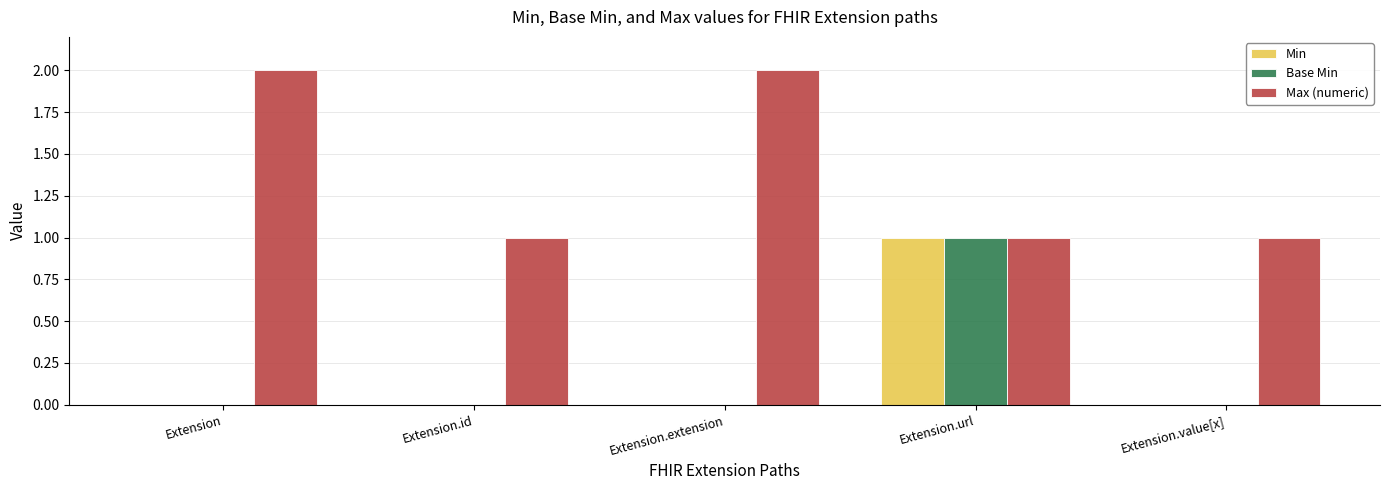

Reading left to right, what are all the values shown in this chart?

Min: 0	0	0	1	0
Base Min: 0	0	0	1	0
Max (numeric): 2	1	2	1	1